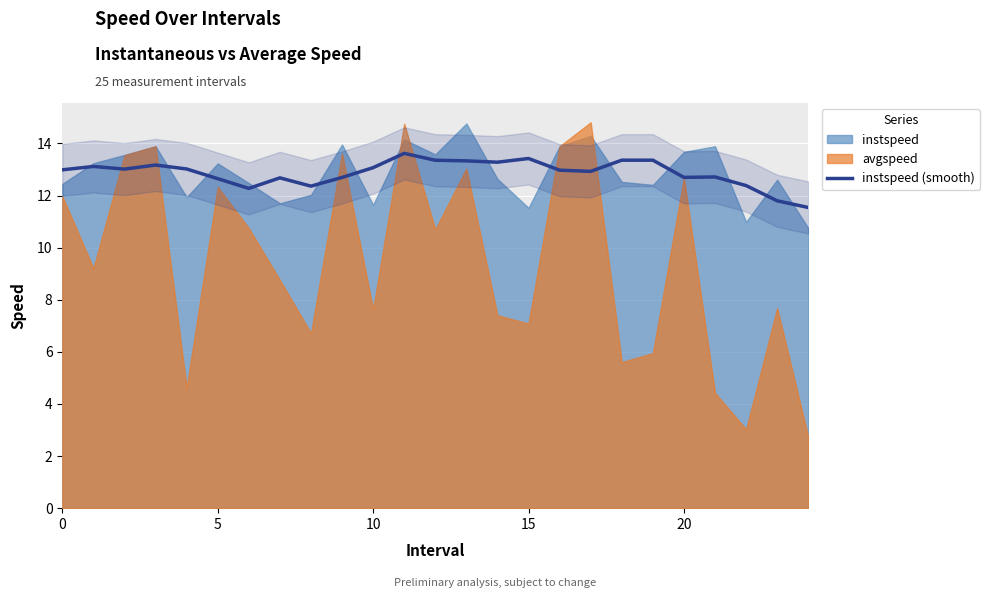

What is the sum of the values at 20 and 21?

25.7